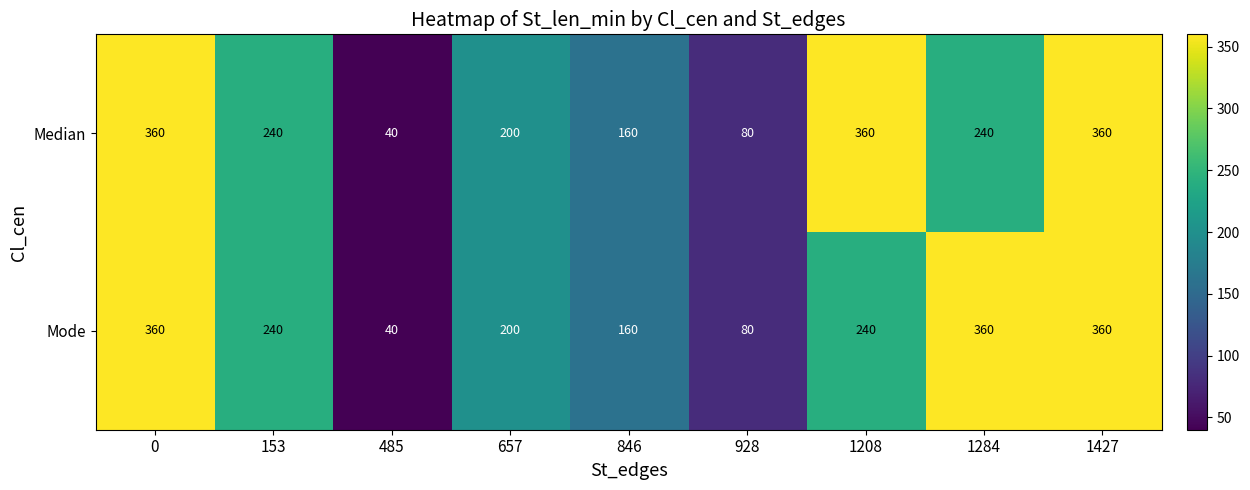

Is the value of Mode at 846 greater than the value of Median at 657?

No